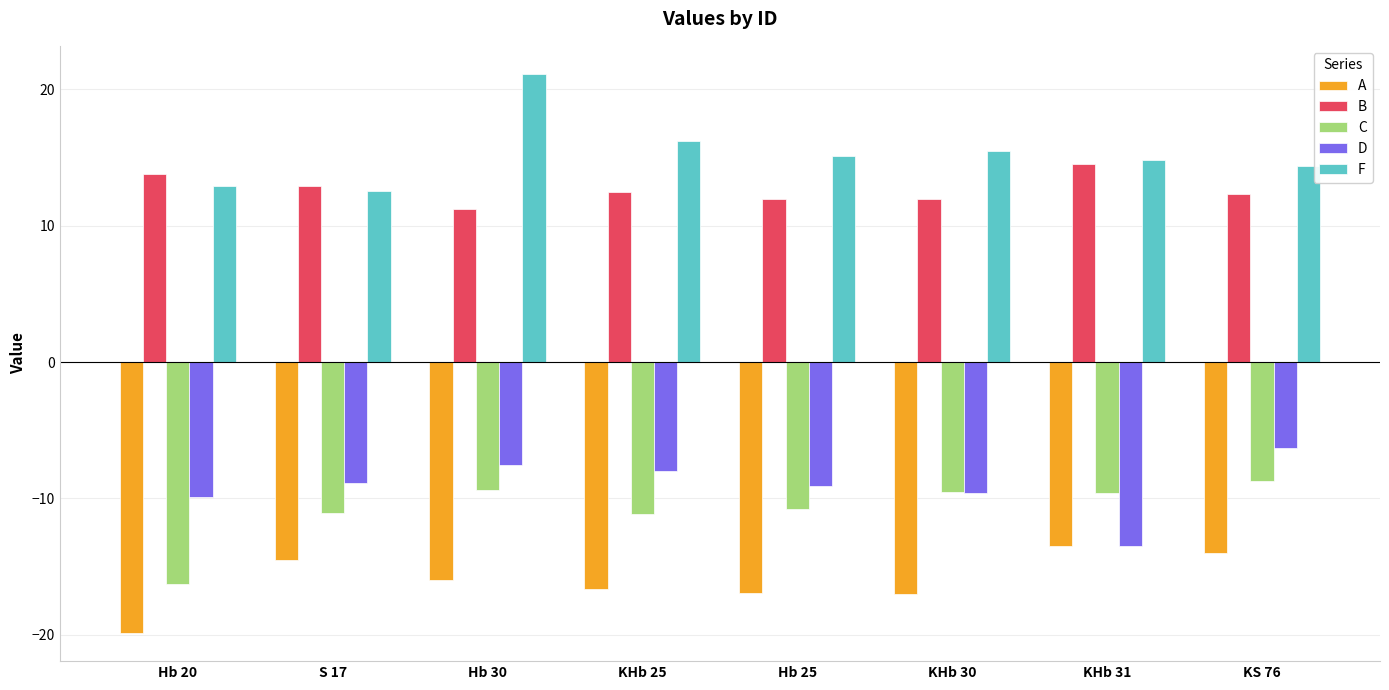

The C series shows -9.5 at KHb 30. True or false?

True